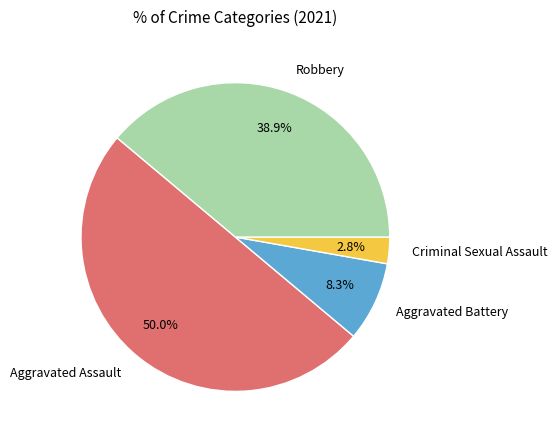

Approximately how many times larger is the value at Criminal Sexual Assault compared to Aggravated Battery?

0.3